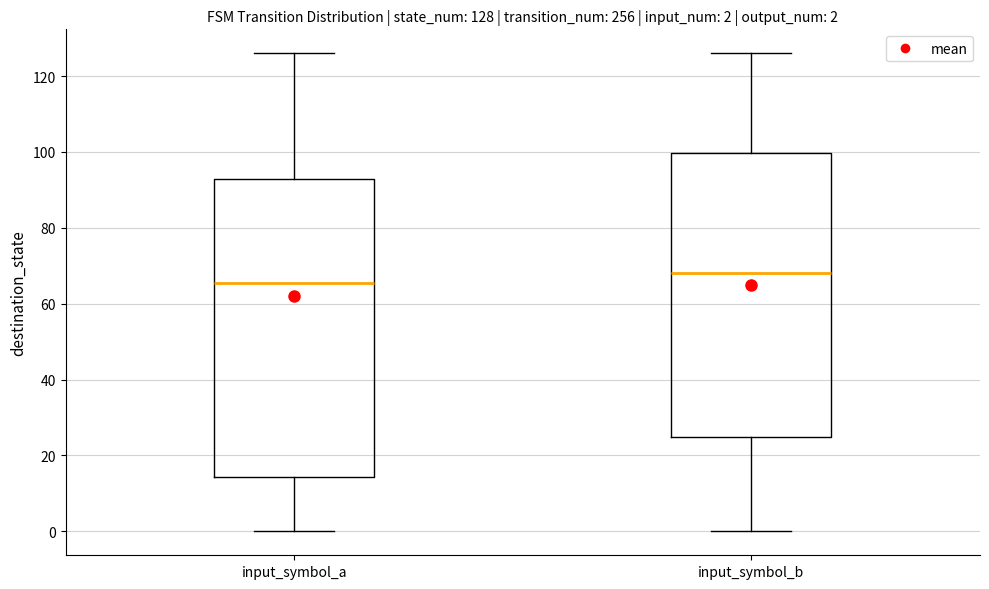

Comparing the boxes themselves (not the whiskers), which one is the tallest?

input_symbol_a